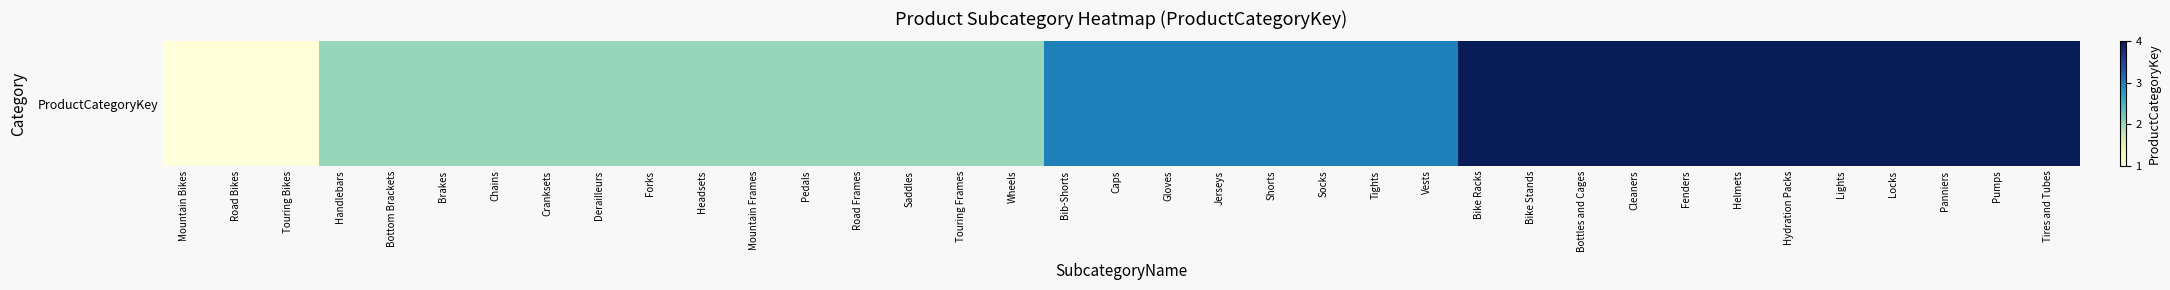

What is the difference between the second highest and second lowest values?

3